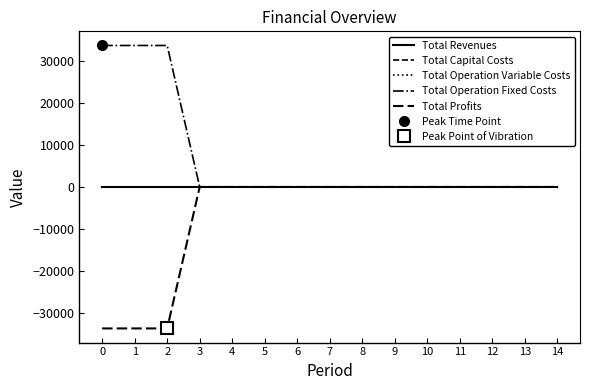

True or false: Total Operation Variable Costs and Total Capital Costs intersect in this chart.

False